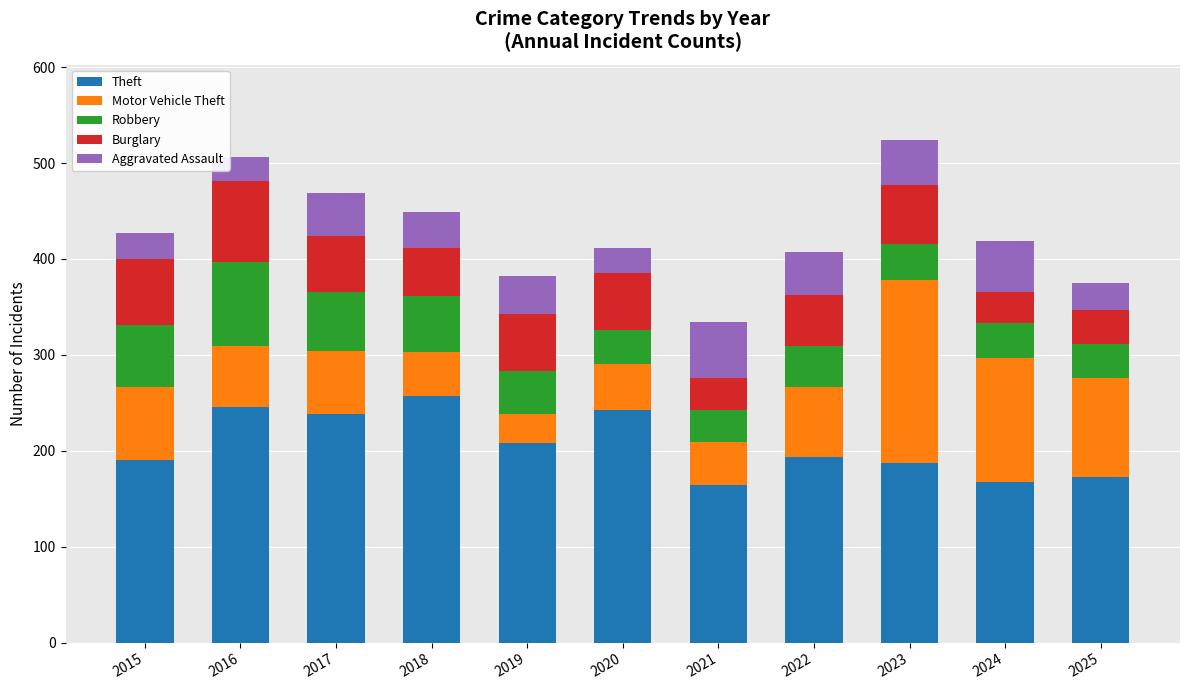

Are the bars grouped side by side (vs. stacked)?

No